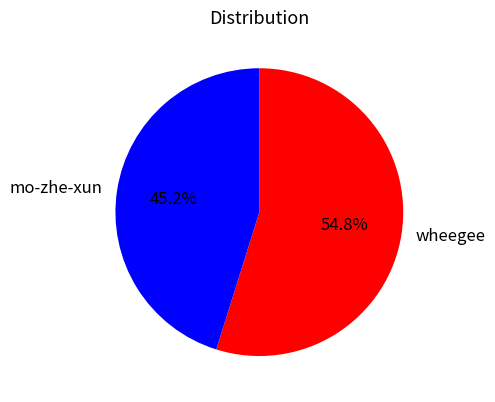

To the nearest percent, what percentage of the pie is mo-zhe-xun?

45%